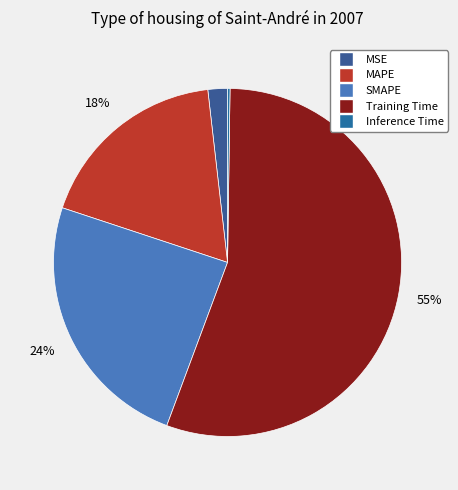

Rank the categories by value from lowest to highest.

Inference Time, MSE, MAPE, SMAPE, Training Time